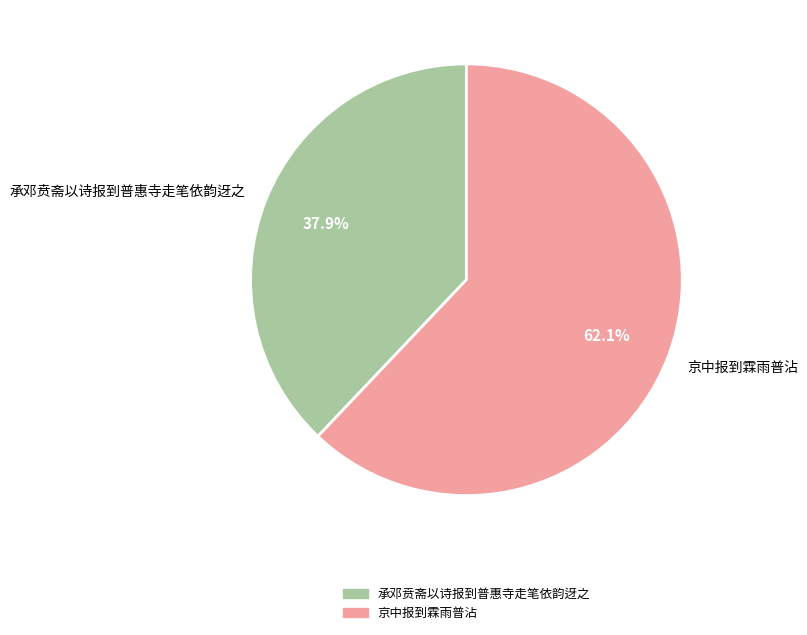

Between 京中报到霖雨普沾 and 承邓贲斋以诗报到普惠寺走笔依韵迓之, which is larger?

京中报到霖雨普沾